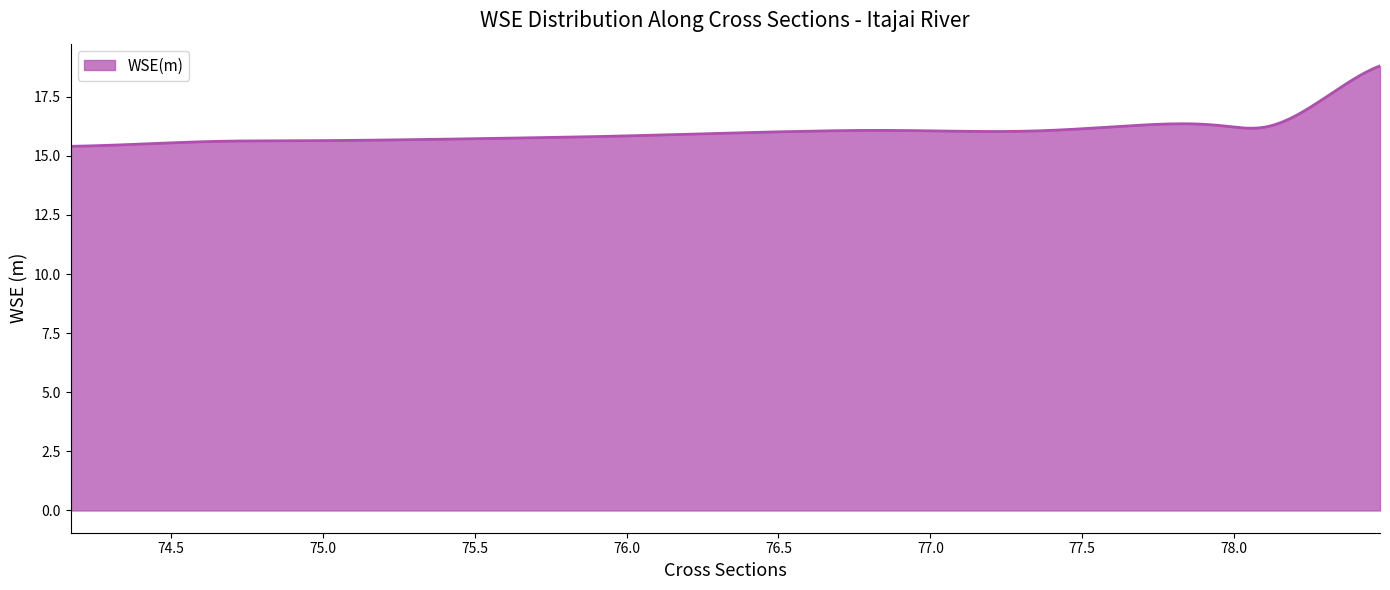

Does the chart display data point markers on the line(s)?

No